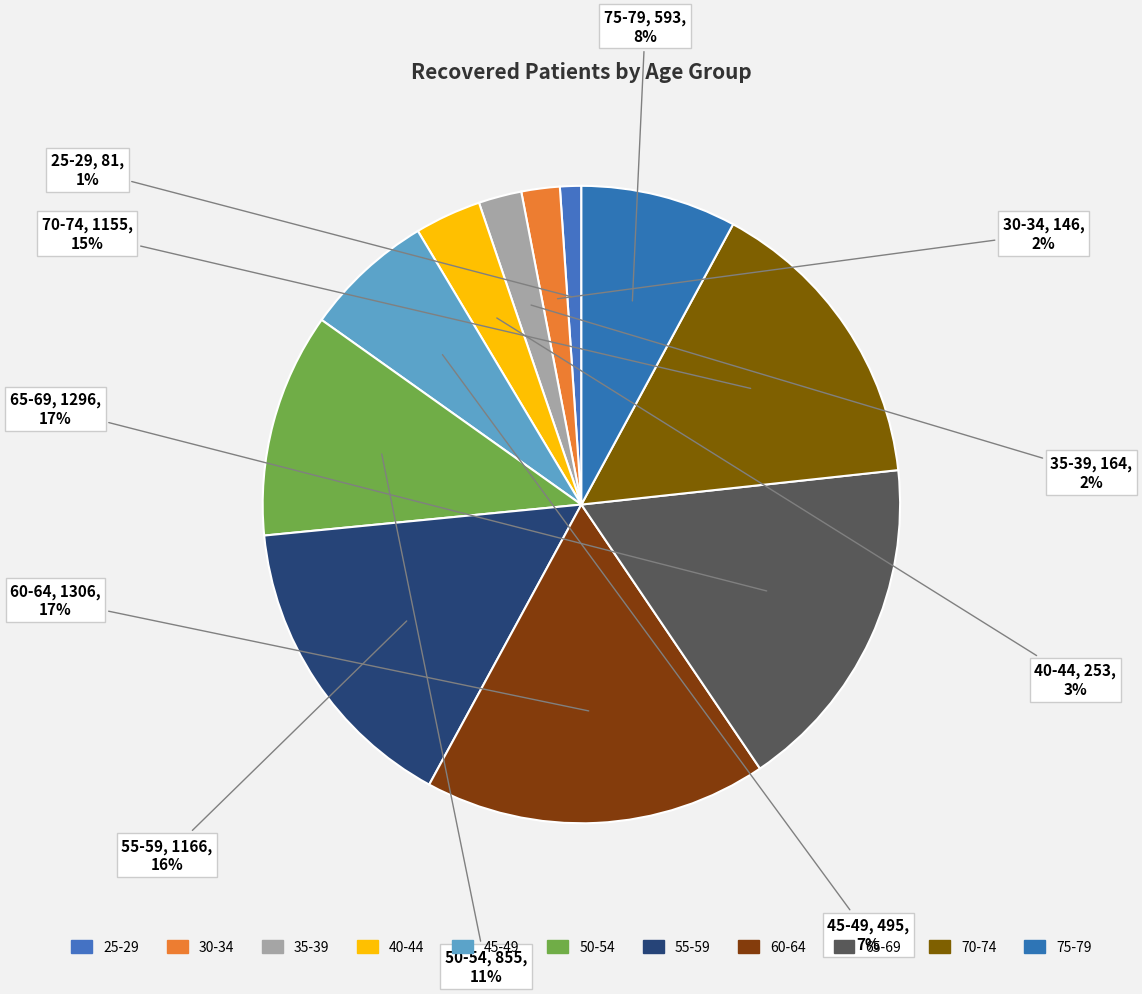

What is the smallest slice in the pie chart?

25-29